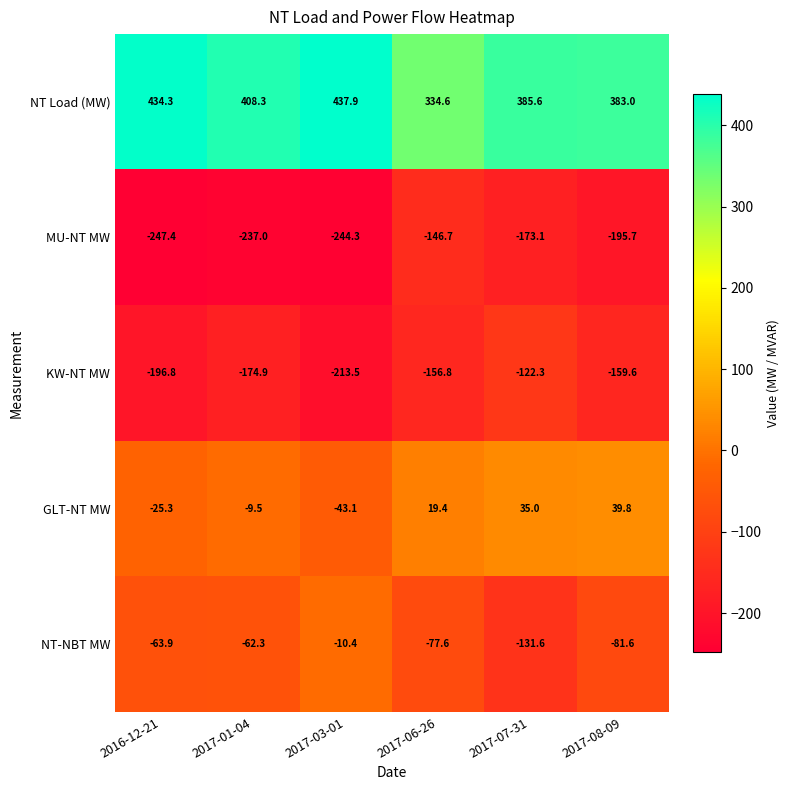

Rank the series at 2017-07-31 from lowest to highest value.

MU-NT MW, NT-NBT MW, KW-NT MW, GLT-NT MW, NT Load (MW)